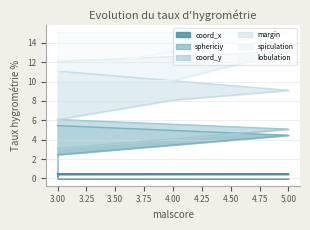

What is the label of the 2nd point from the left?

4